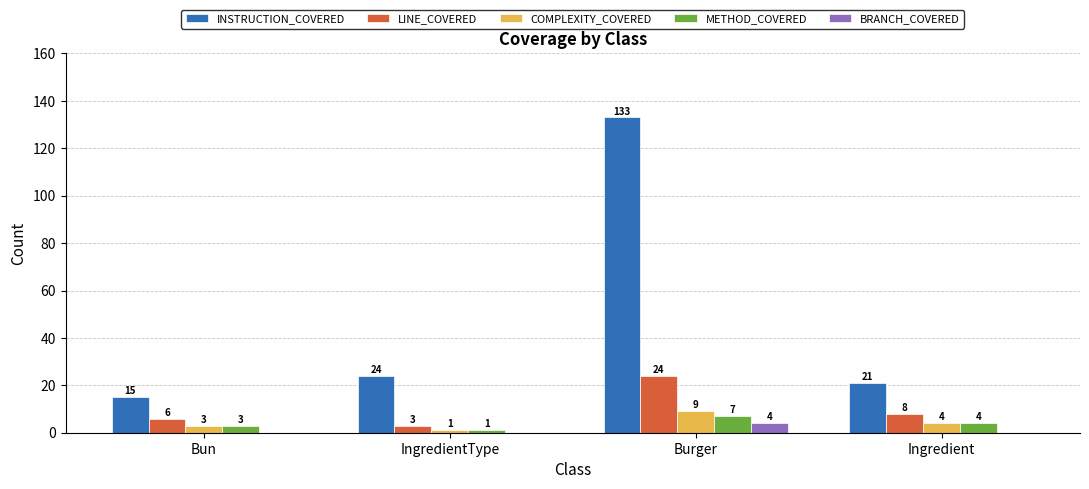

How many groups of bars are there?

4